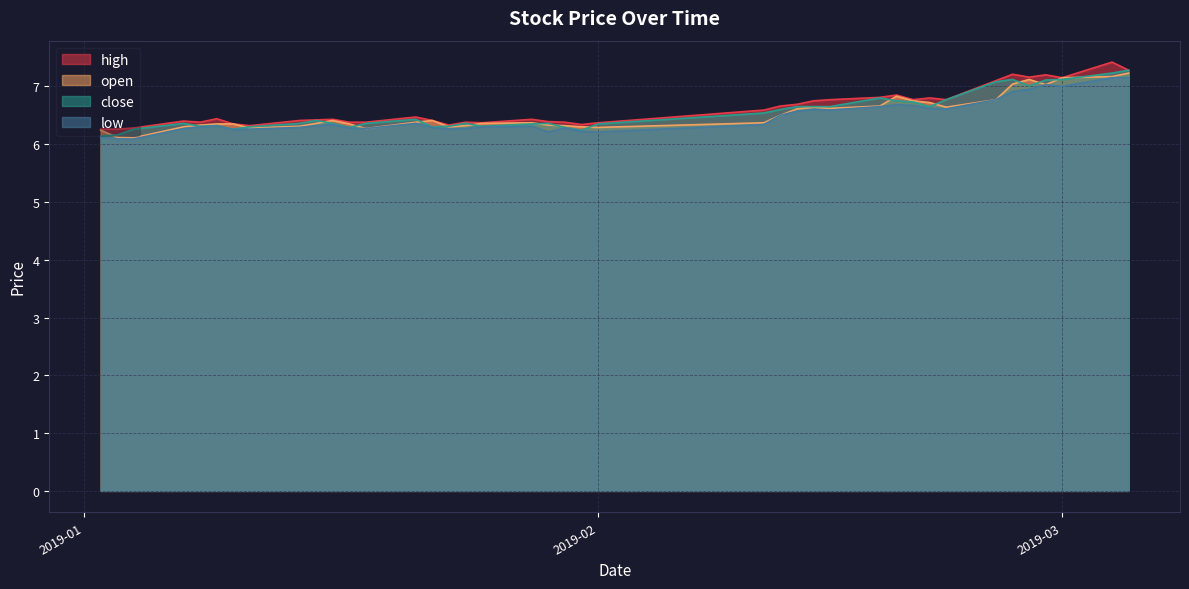

How many lines are shown in the chart?

4